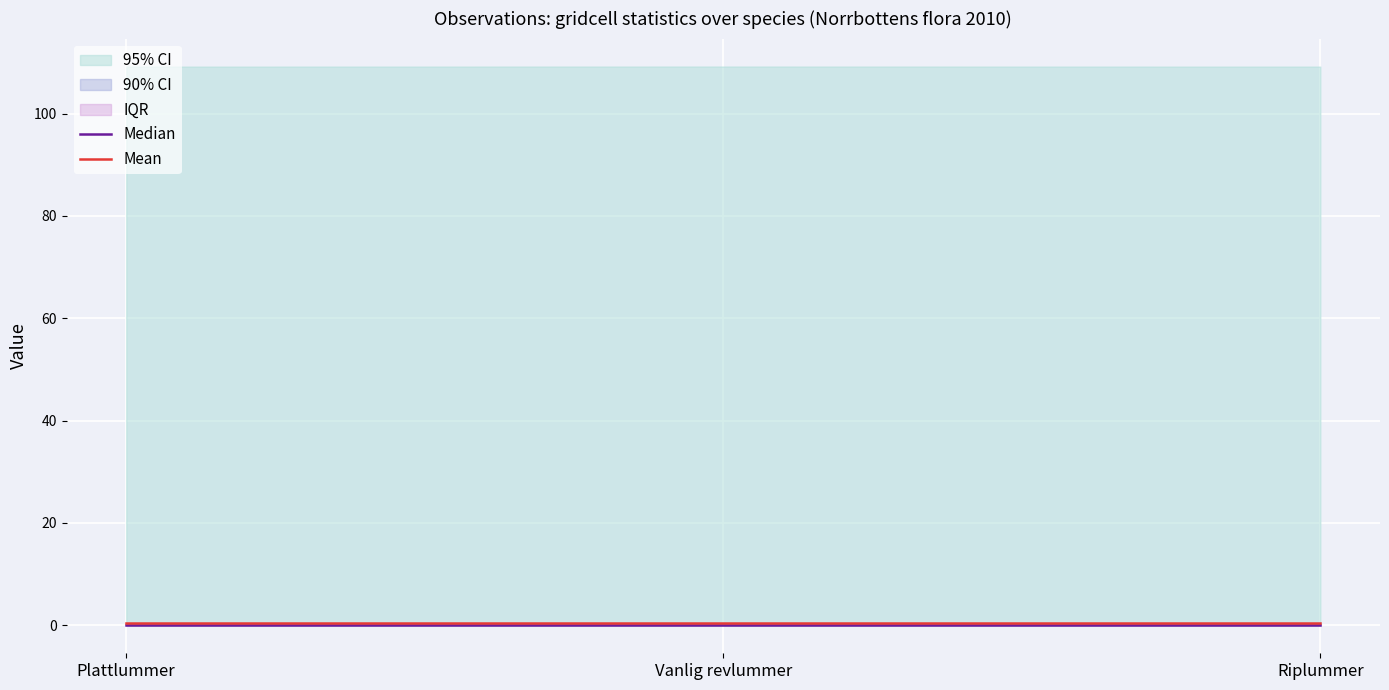

Where is Mean nearest to the value 0?

Plattlummer